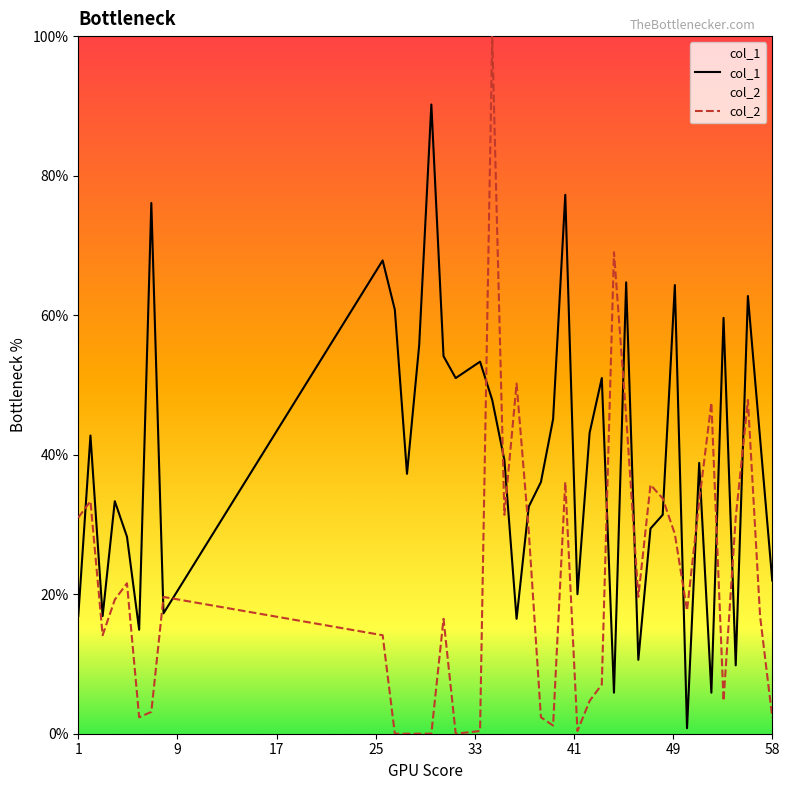

How many values in the col_1 series are below 39?

20